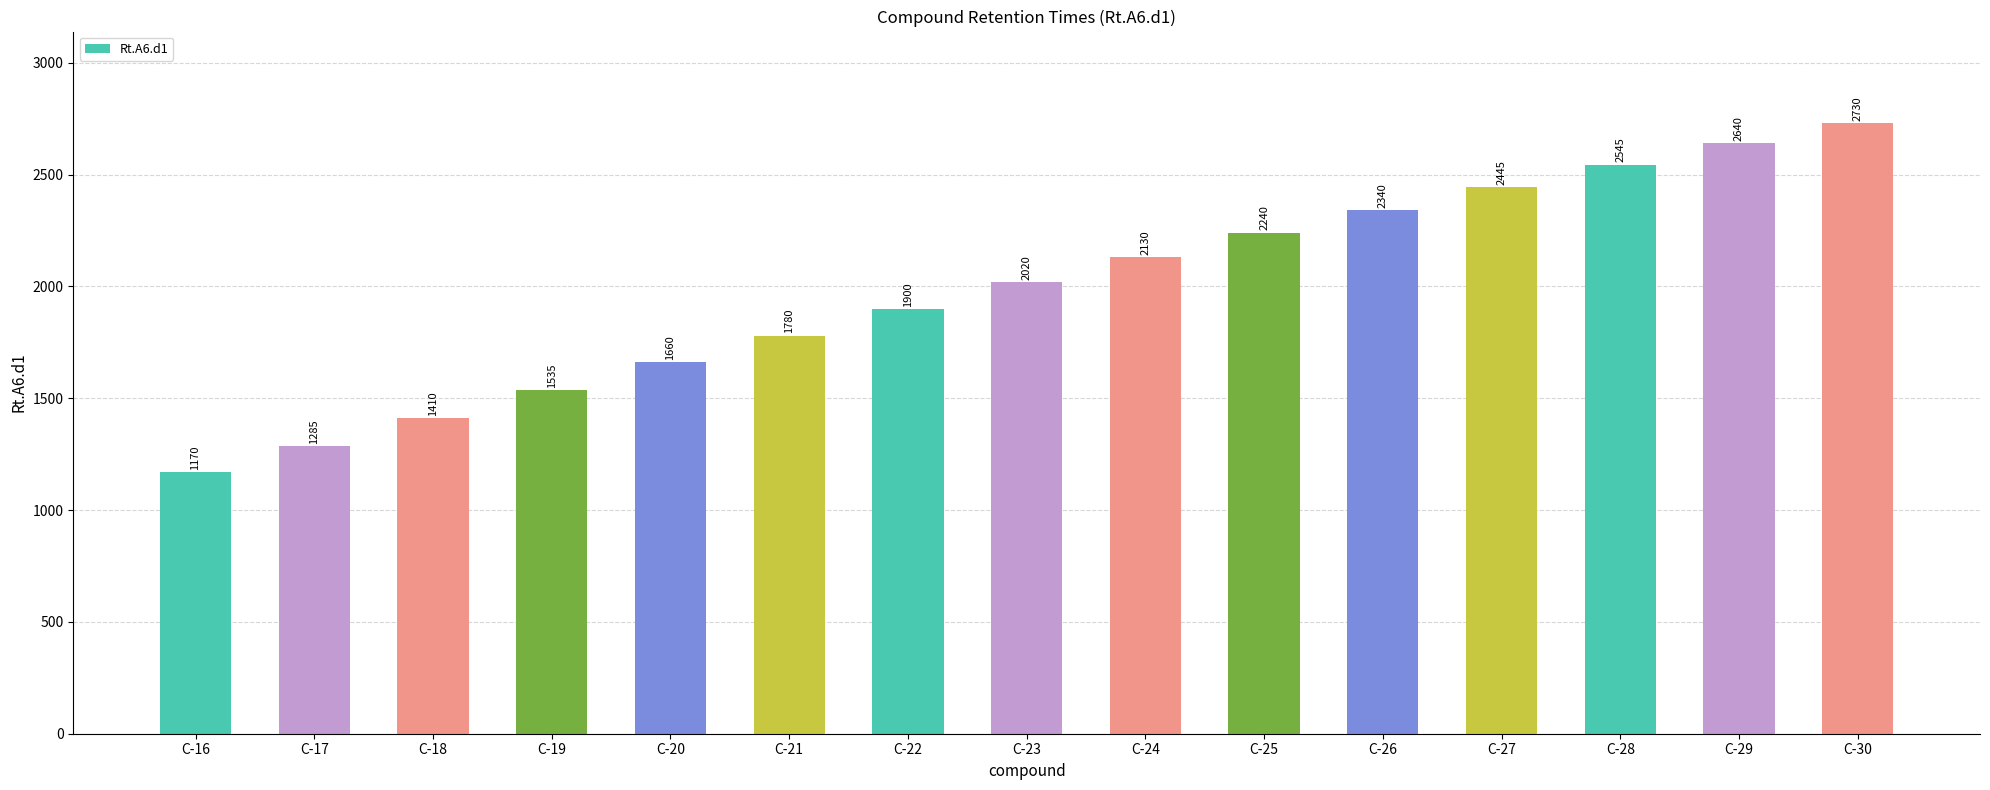

What is the difference between the maximum and minimum values?

1560